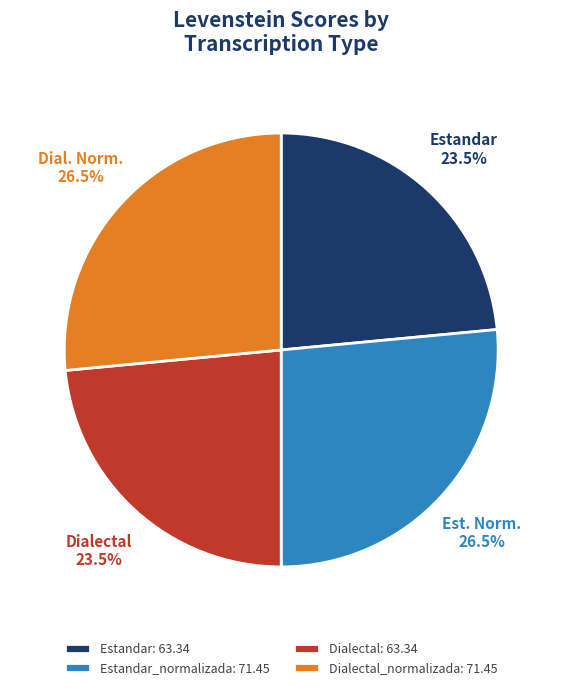

What is the total percentage of Estandar: 63.34 and Dialectal_normalizada: 71.45?

50.0%